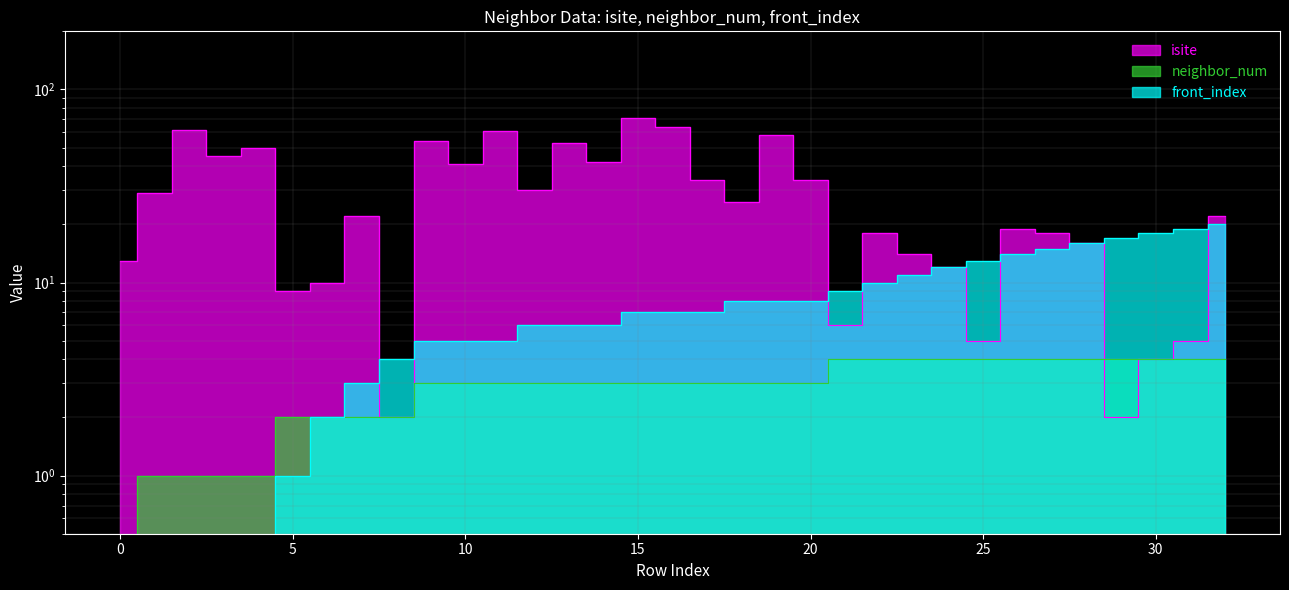

Which series has the largest total across all categories?

isite